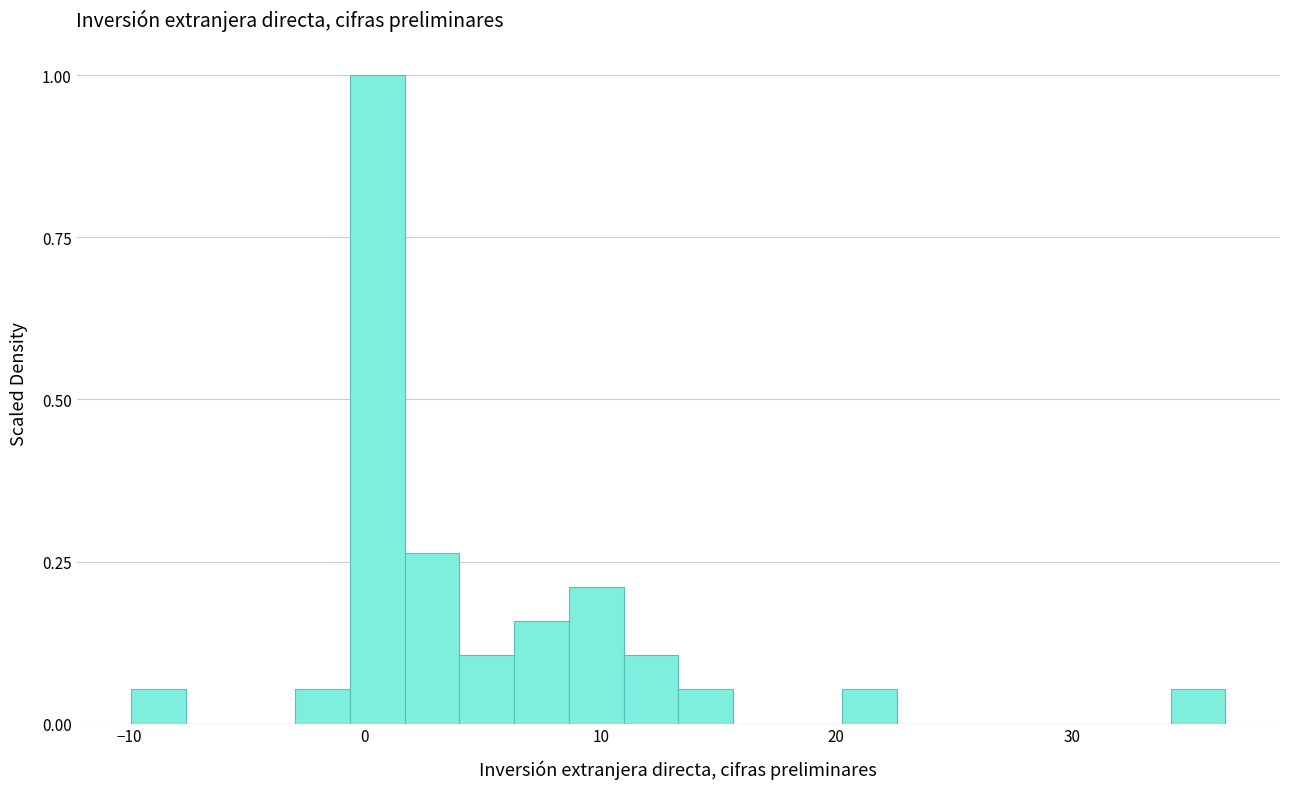

Around what value on the x-axis is the tallest bar? Give the approximate position of its centre, as read against the axis.

1